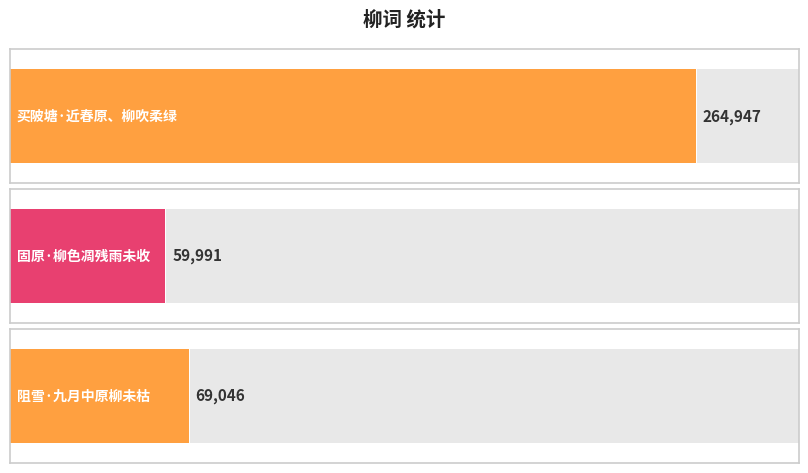

List the labels in order of value, largest first.

买陂塘·近春原、柳吹柔绿, 阻雪·九月中原柳未枯, 固原·柳色凋残雨未收